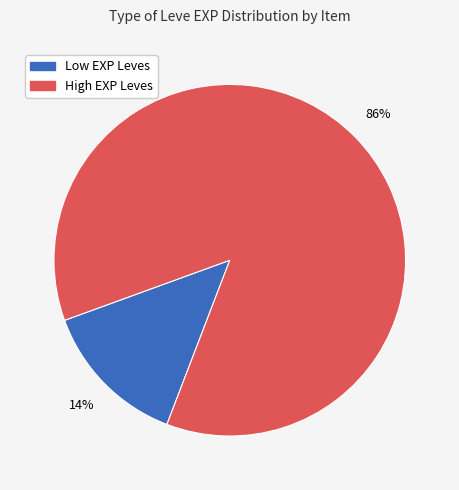

Does any single category account for the majority?

Yes